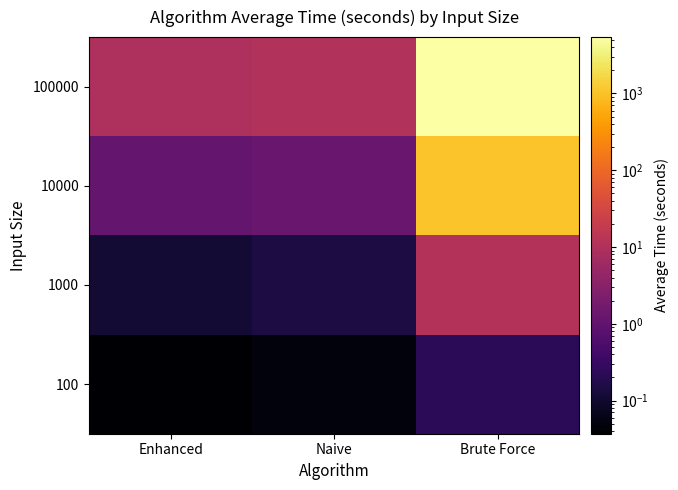

List the series in order of their peak value, highest first.

100000, 10000, 1000, 100